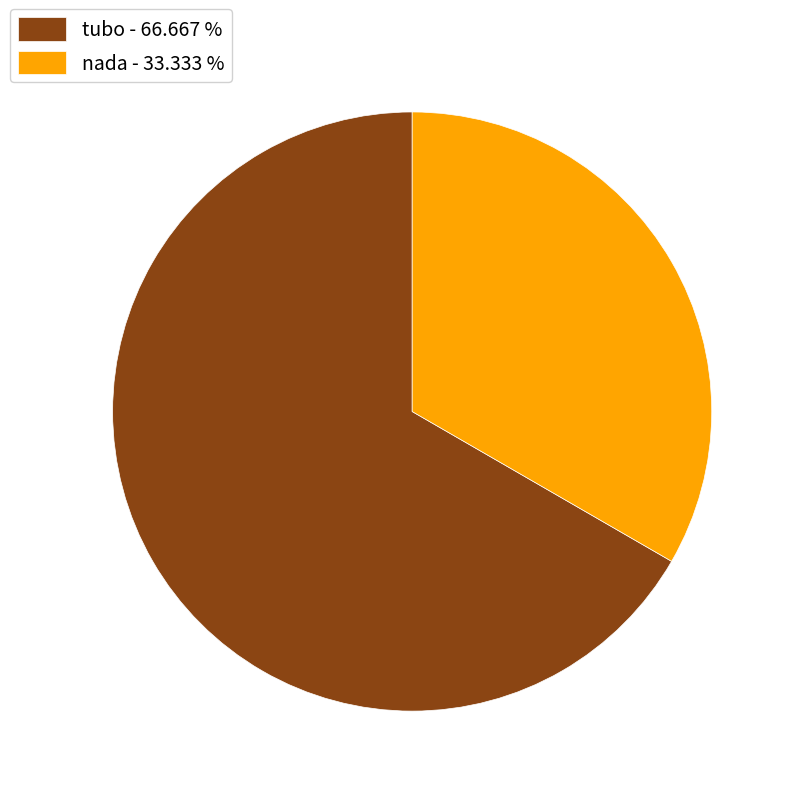

Between nada - 33.333 % and tubo - 66.667 %, which is larger?

tubo - 66.667 %